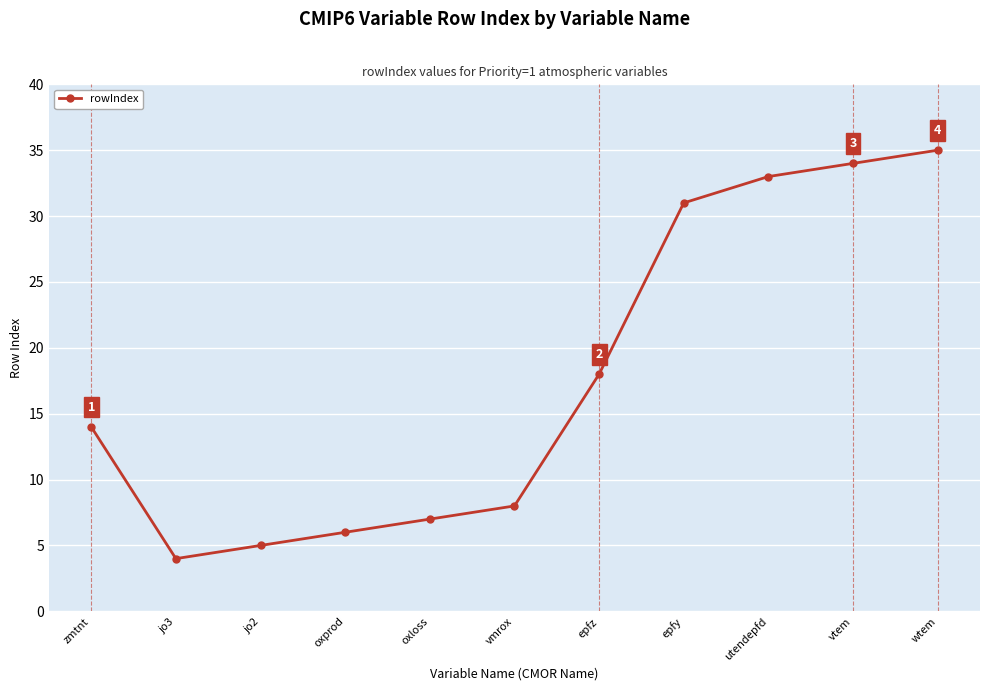

Between zmtnt and epfy, which is larger?

epfy